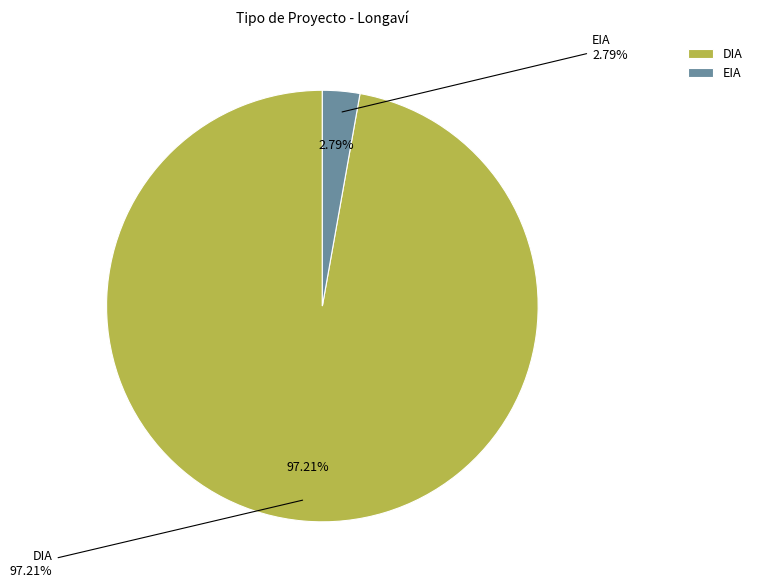

Which category has the smallest portion of the pie?

EIA